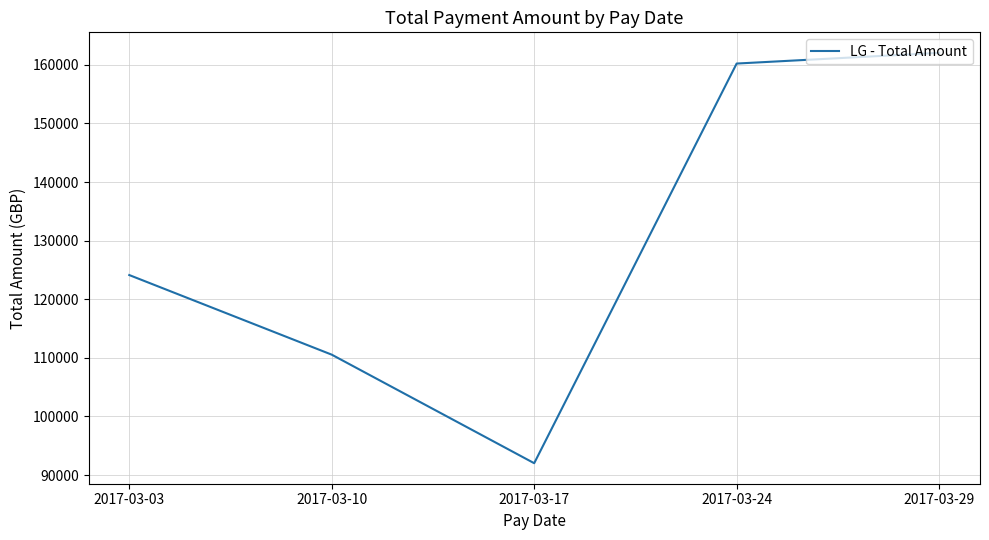

How many lines are shown in the chart?

1